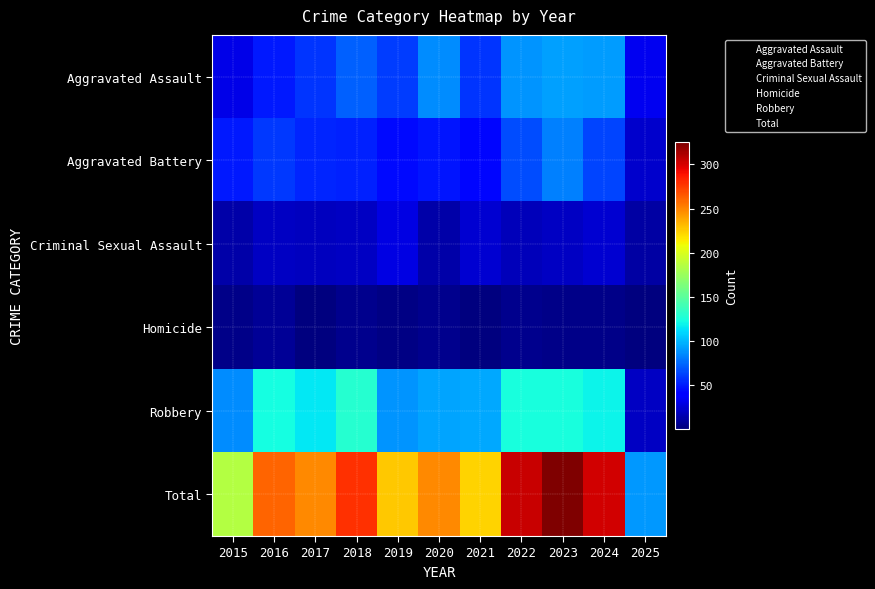

At 2017, list the series in order from largest to smallest.

Total, Robbery, Aggravated Assault, Aggravated Battery, Criminal Sexual Assault, Homicide